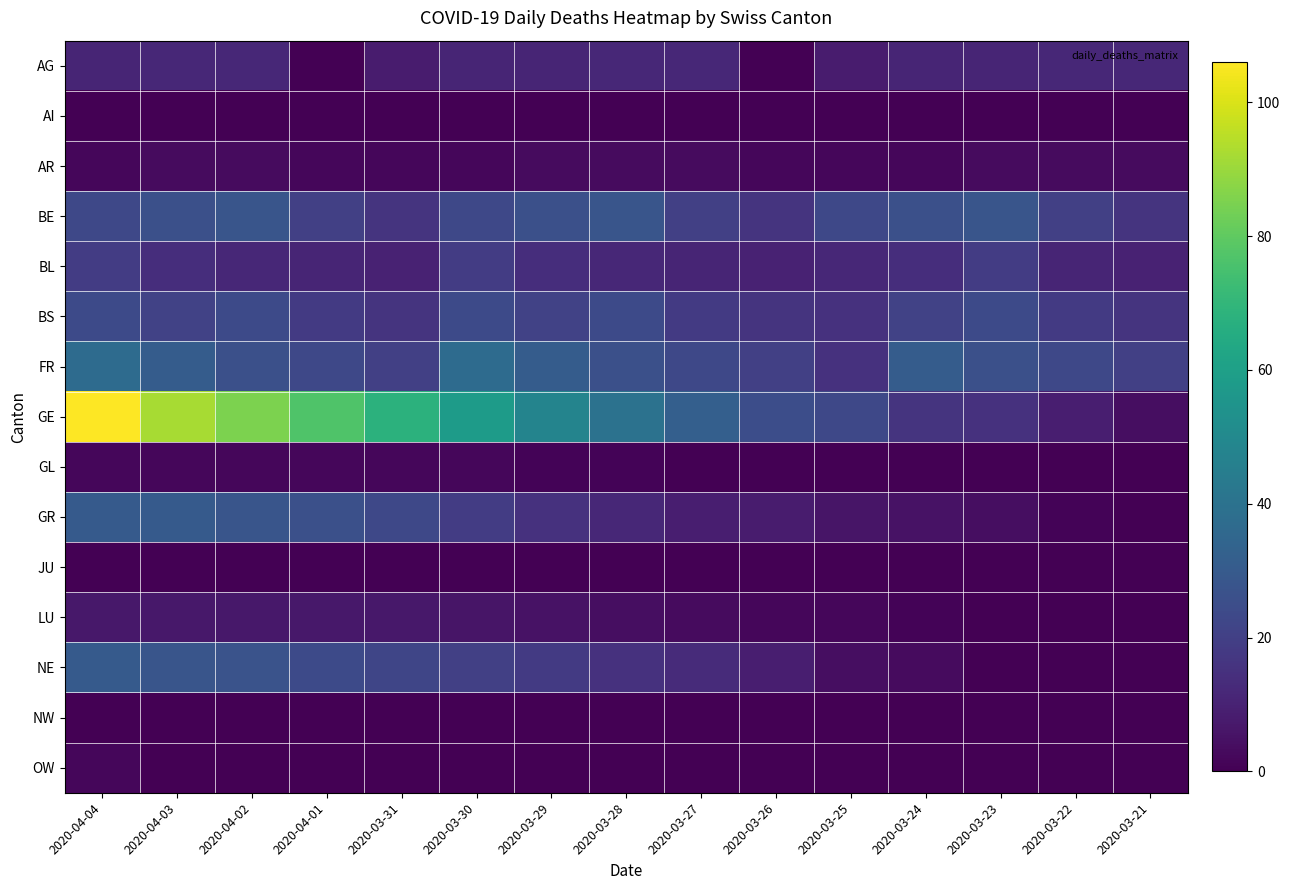

Which label corresponds to the smallest value in the chart?

2020-04-01